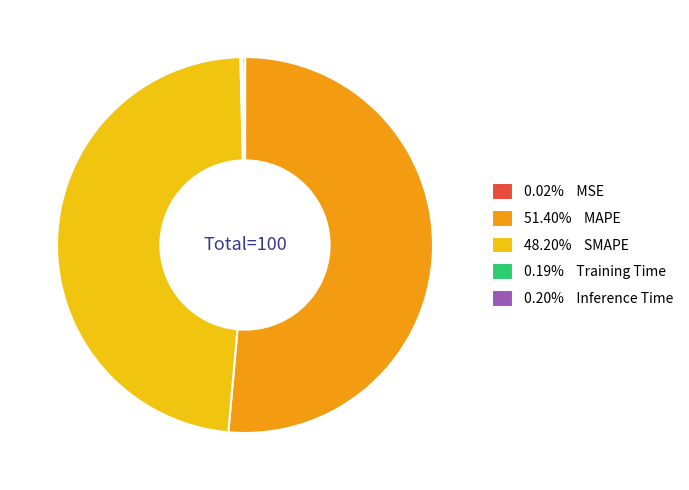

What is the ratio of the value at 48.20% SMAPE to the value at 51.40% MAPE?

0.9